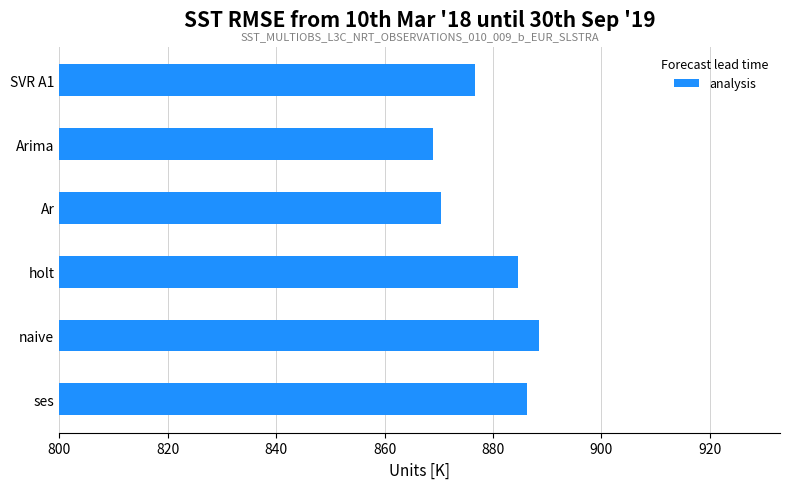

Approximately how many times larger is the value at holt compared to Arima?

1.0